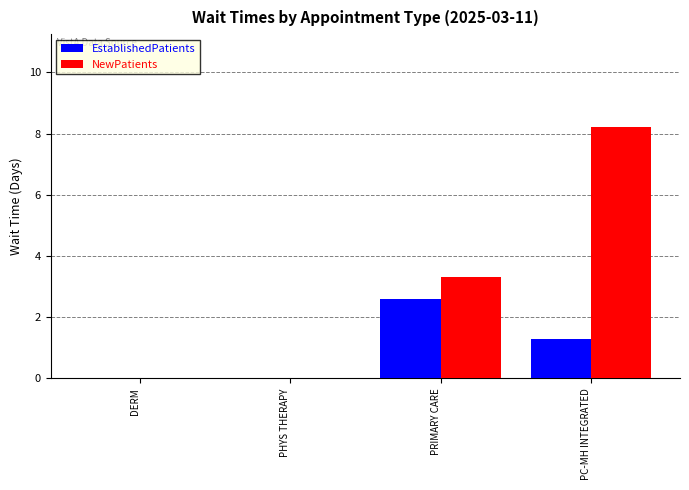

What is the greatest value displayed?

8.2